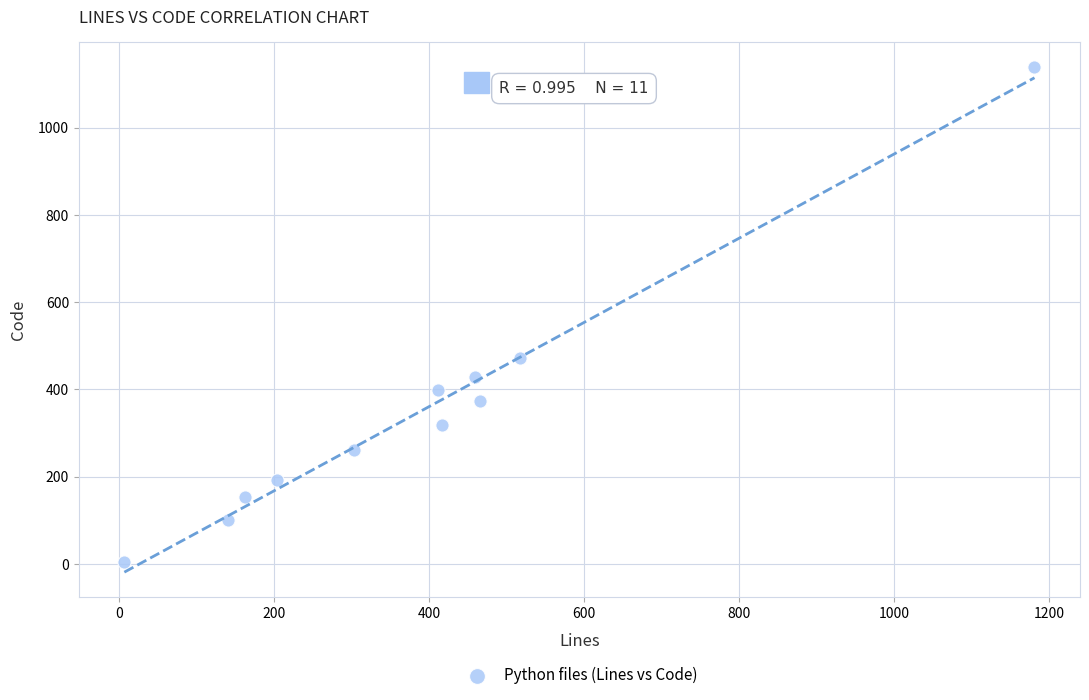

What Y value in the scatter plot is closest to 571?

472